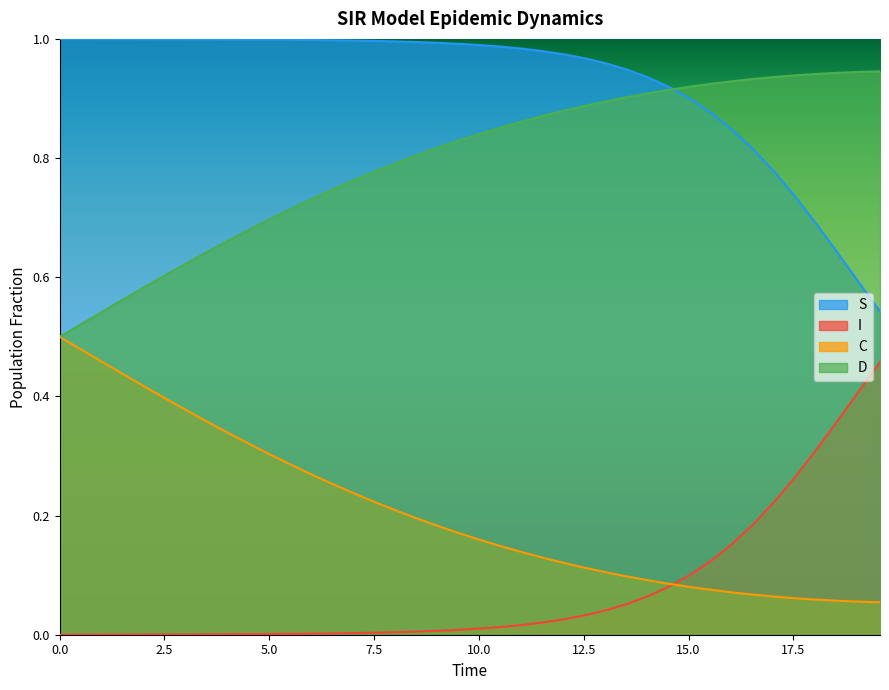

What is the average value of the C series?

0.2